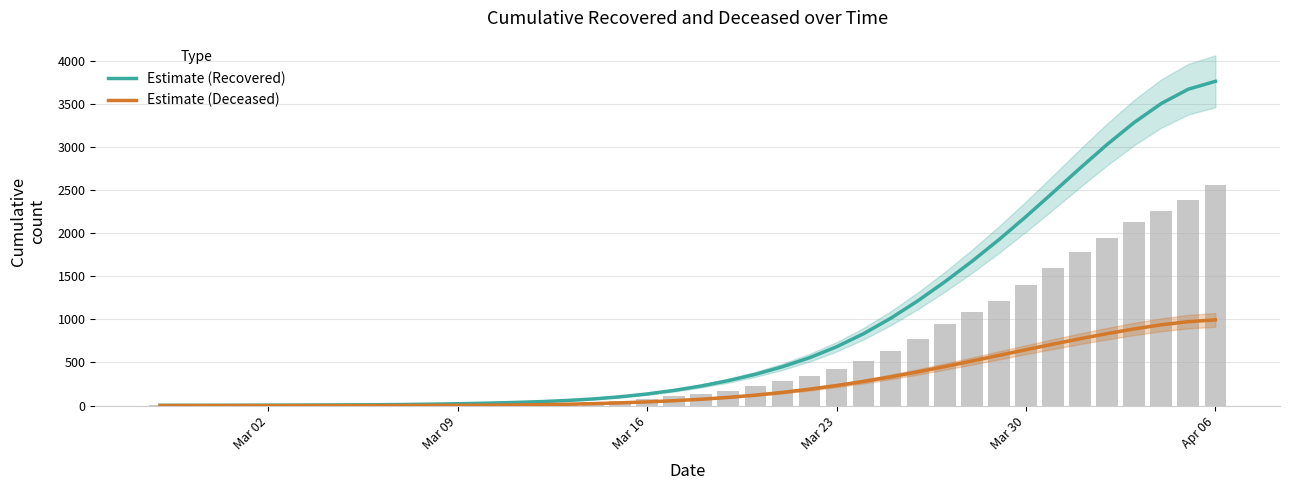

What is the average value of the Estimate (Deceased) series?

259.4